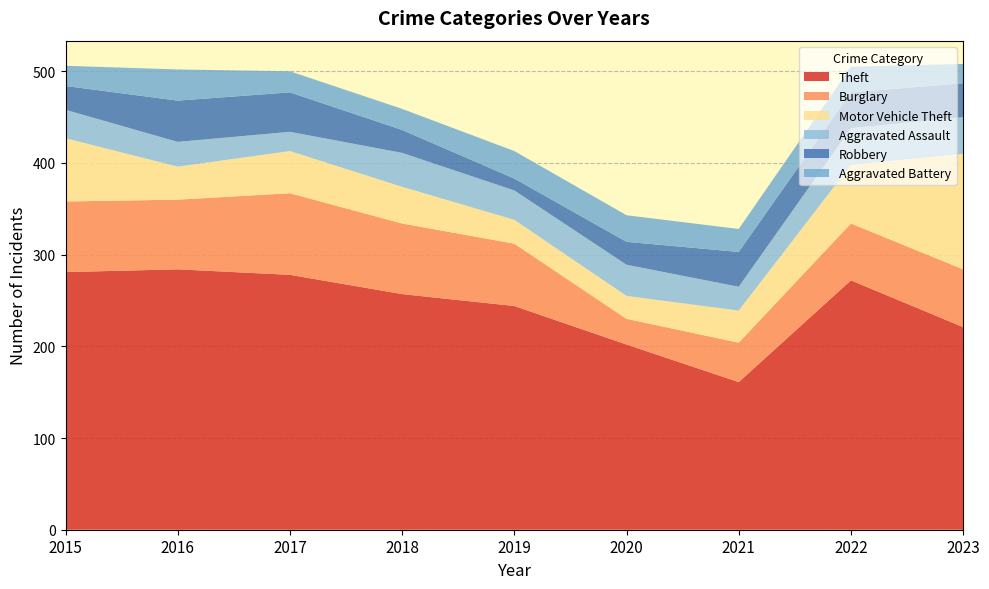

Reading left to right, what are all the values shown in this chart?

Theft: 281	284	278	257	244	202	161	272	221
Burglary: 77	76	89	77	68	28	43	62	63
Motor Vehicle Theft: 69	36	46	40	26	25	35	64	126
Aggravated Assault: 31	27	21	37	32	34	26	40	40
Robbery: 26	45	43	25	13	25	38	39	37
Aggravated Battery: 22	34	23	23	30	29	25	28	21